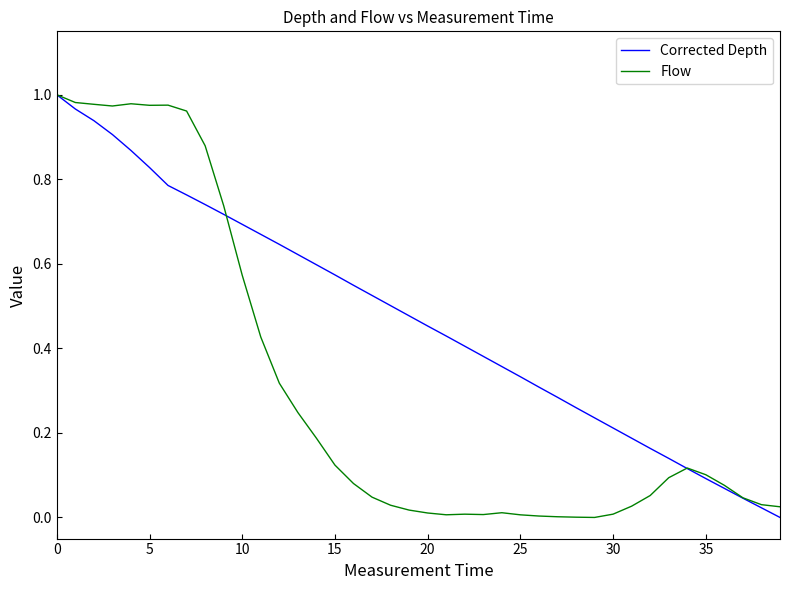

Rank the series by their average value, from lowest to highest.

Flow, Corrected Depth